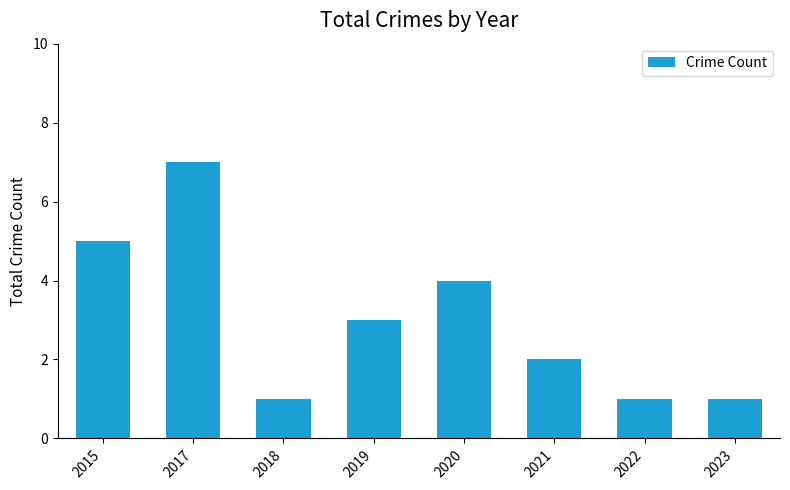

What is the value of the 2nd bar from the left?

7